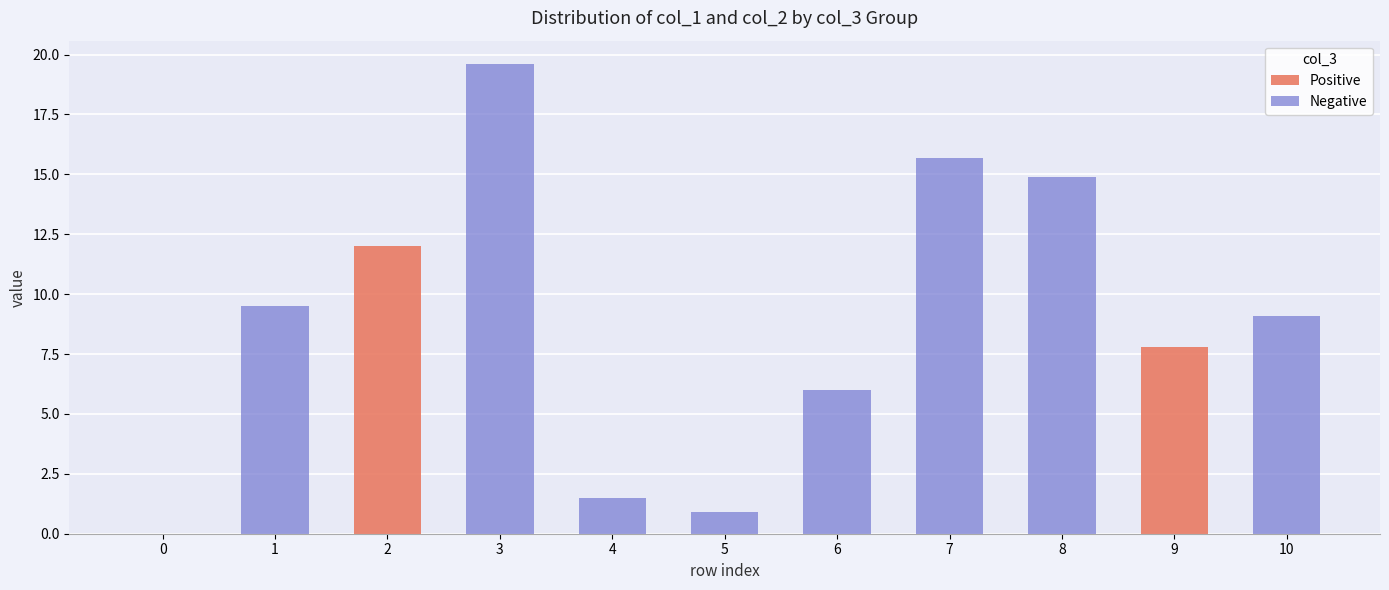

What is the sum of all Positive values?

19.8